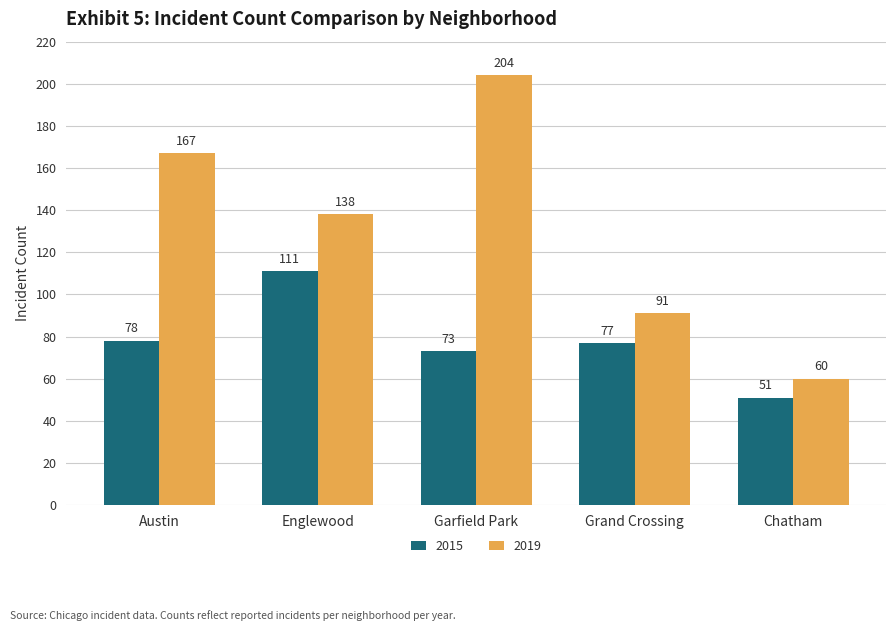

How many data points in 2019 are less than 138?

2